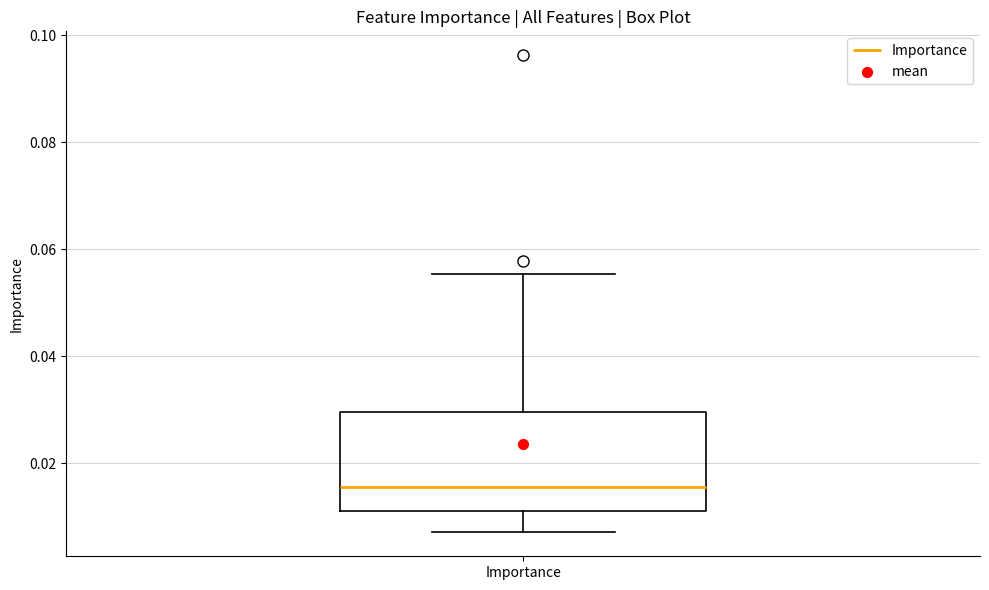

Transcribe this box plot: give where the median line is, the range the box spans, and where the two whiskers end, as read against the y-axis. The values are not printed on the chart, so give them approximately, as read against the axis.

median 0.016, box 0.010 to 0.030, whiskers 0.008 to 0.056